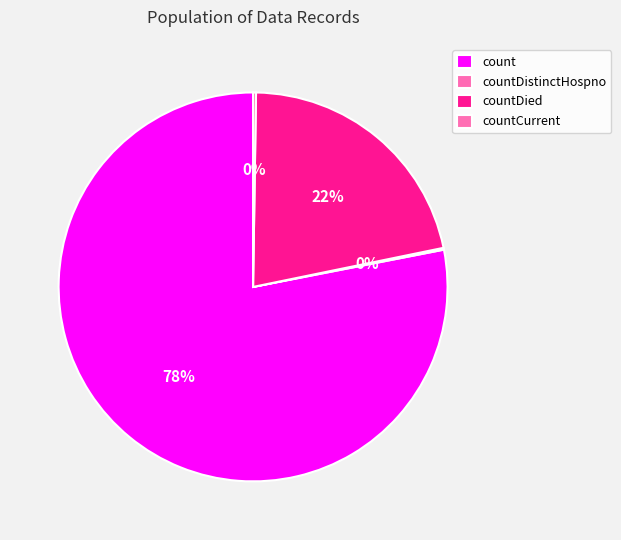

What portion of the pie excludes countDied?

78.5%